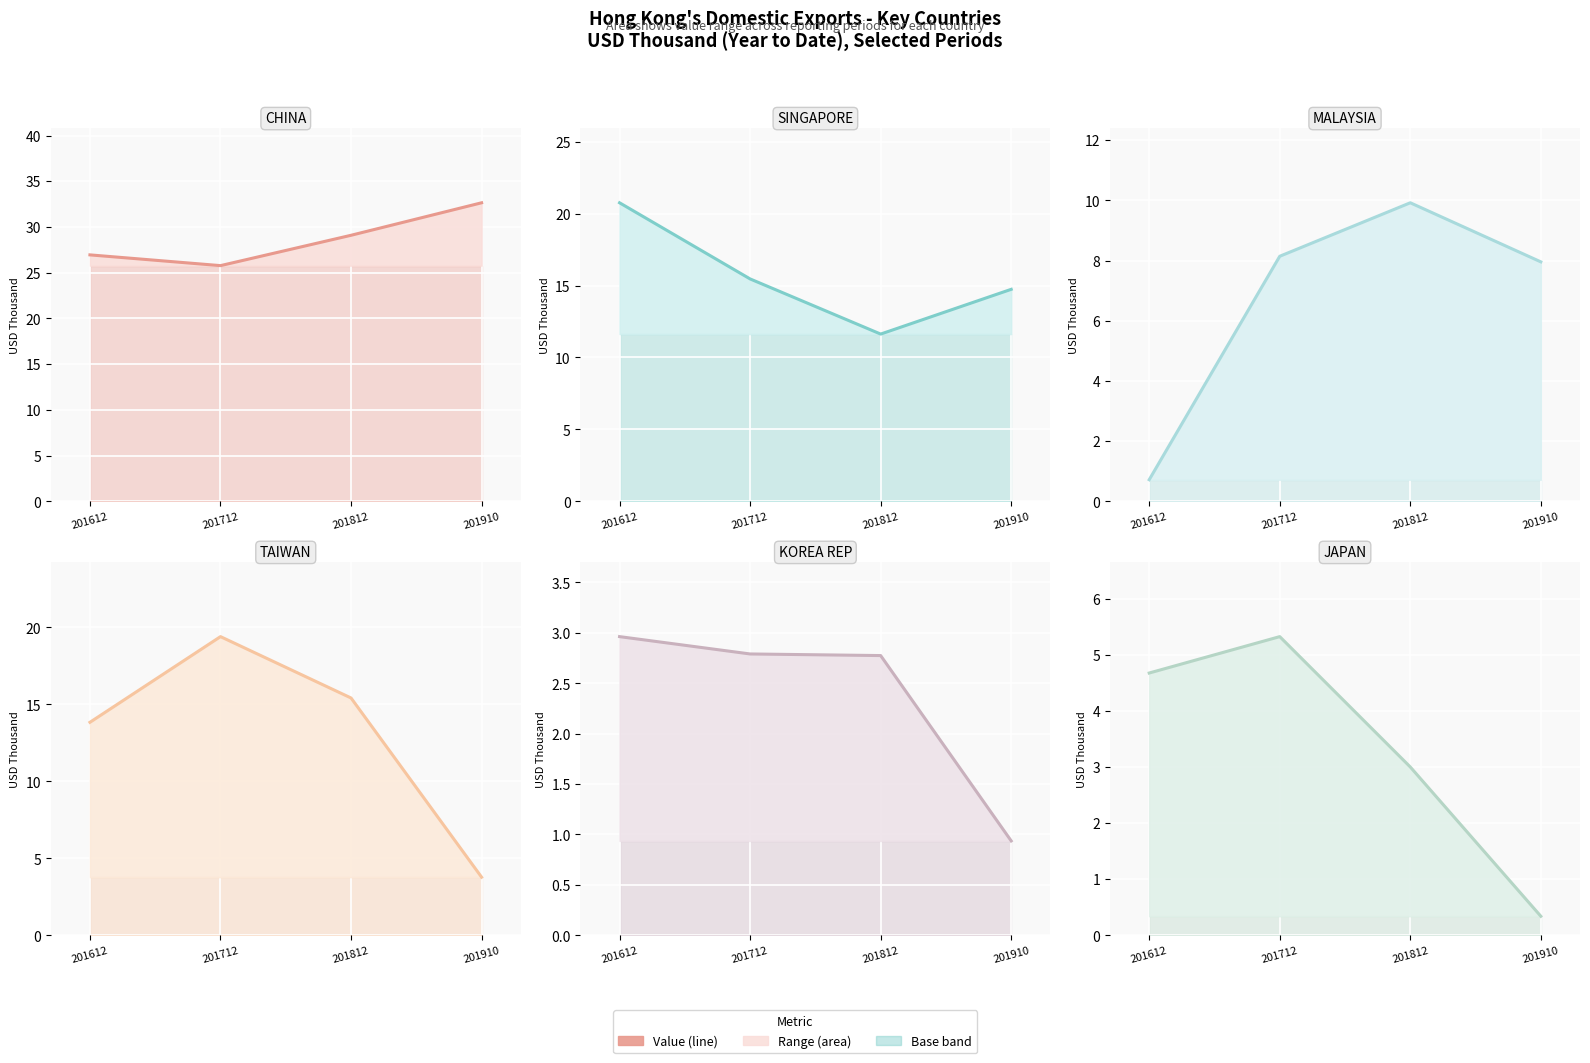

How many lines are shown in the chart?

6